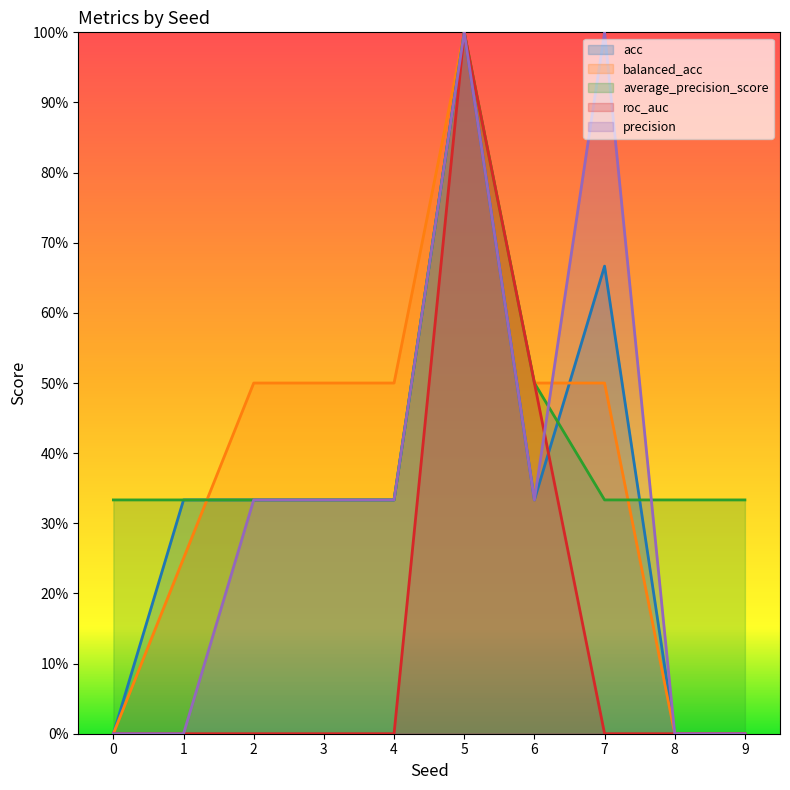

Rank the series at 5 from lowest to highest value.

acc, balanced_acc, average_precision_score, roc_auc, precision